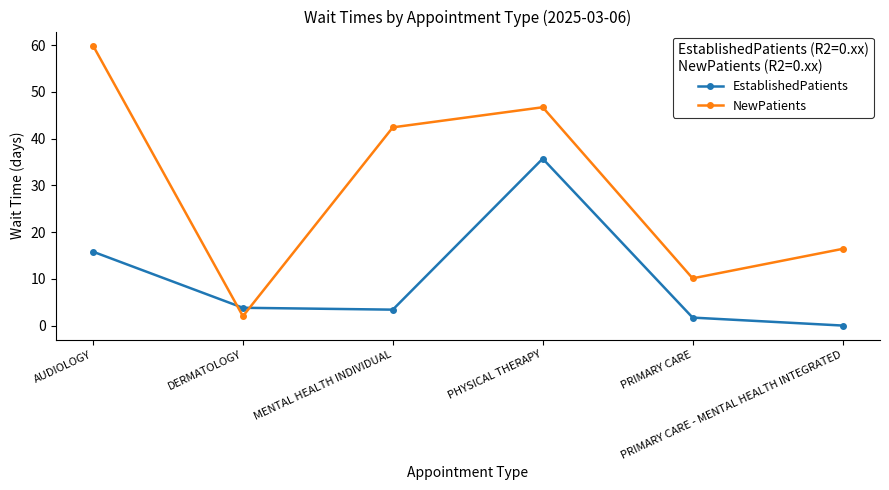

What is the difference between the highest and lowest values at PHYSICAL THERAPY?

11.0